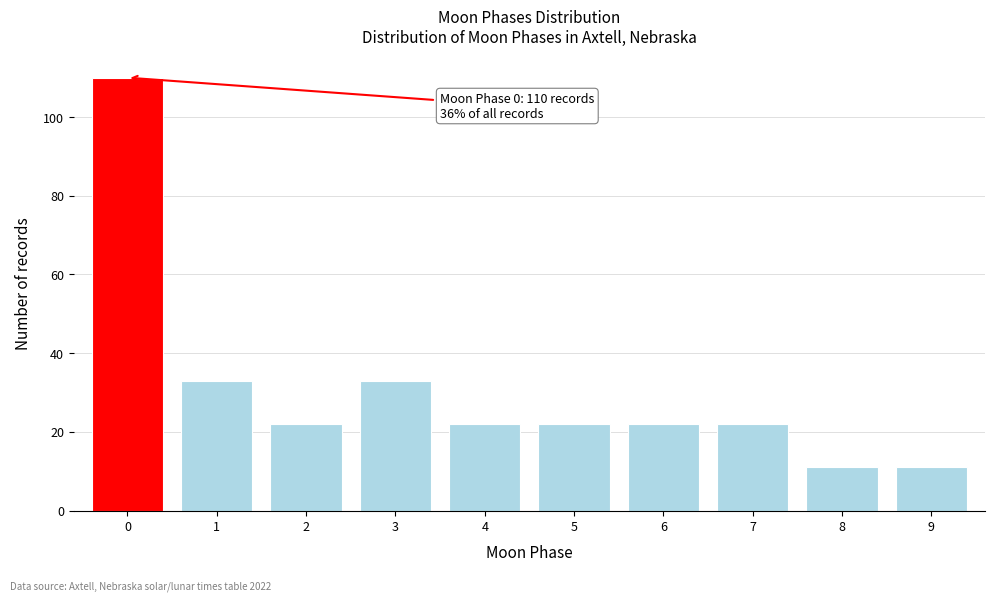

Reading left to right, transcribe all the data shown in this chart.

110	33	22	33	22	22	22	22	11	11